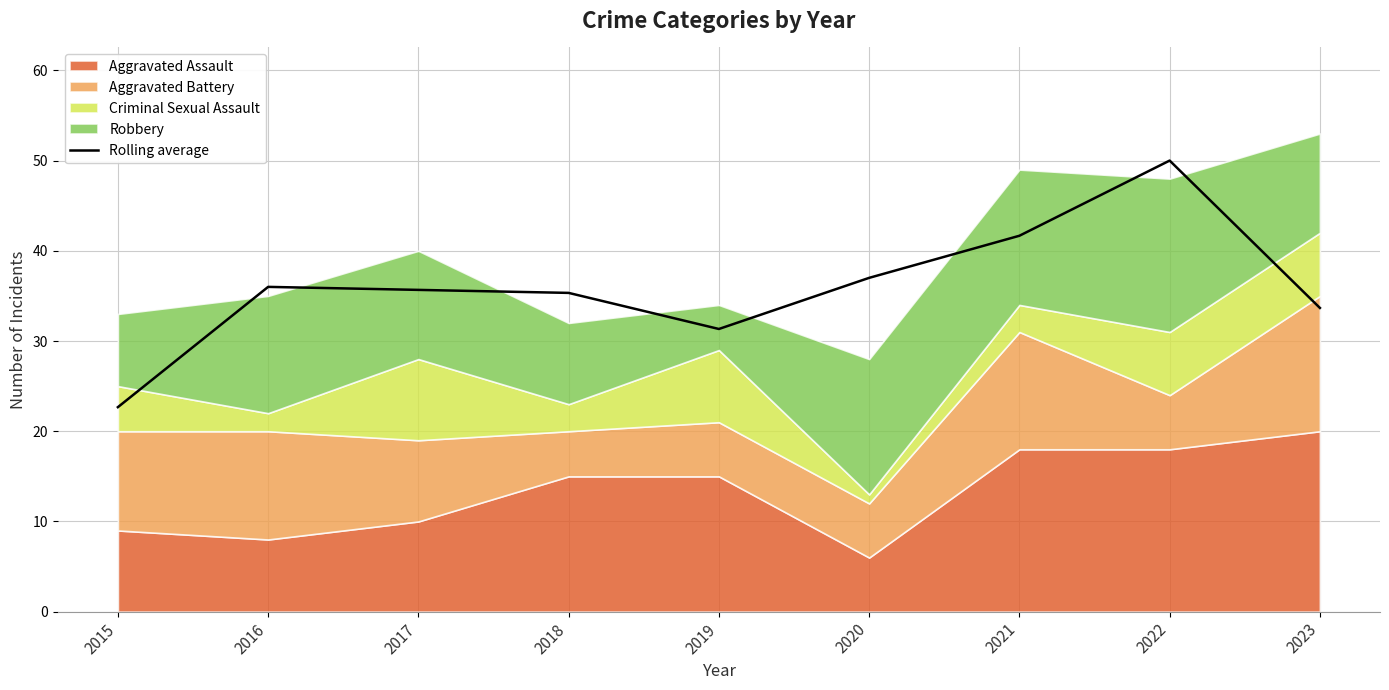

Is it true that the value at 2017 is 35.7?

True